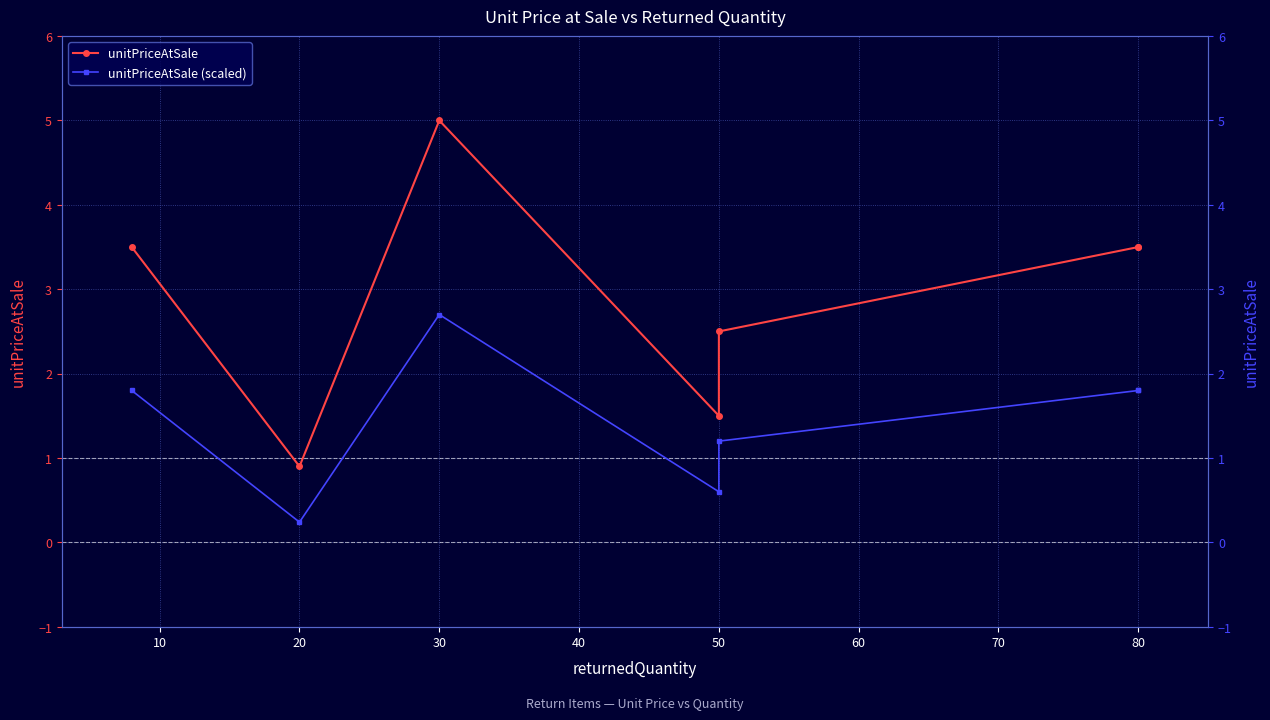

What is the difference between the maximum and second lowest values in the unitPriceAtSale (scaled) series?

2.1